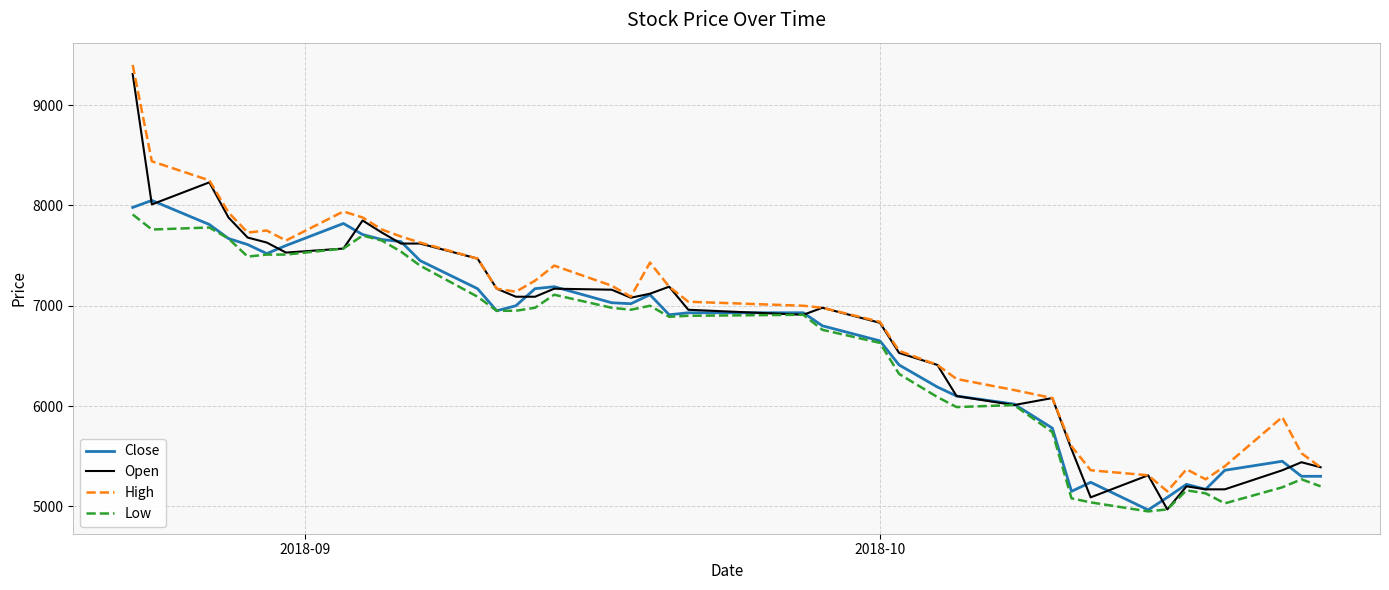

Does the chart have visible grid lines?

Yes